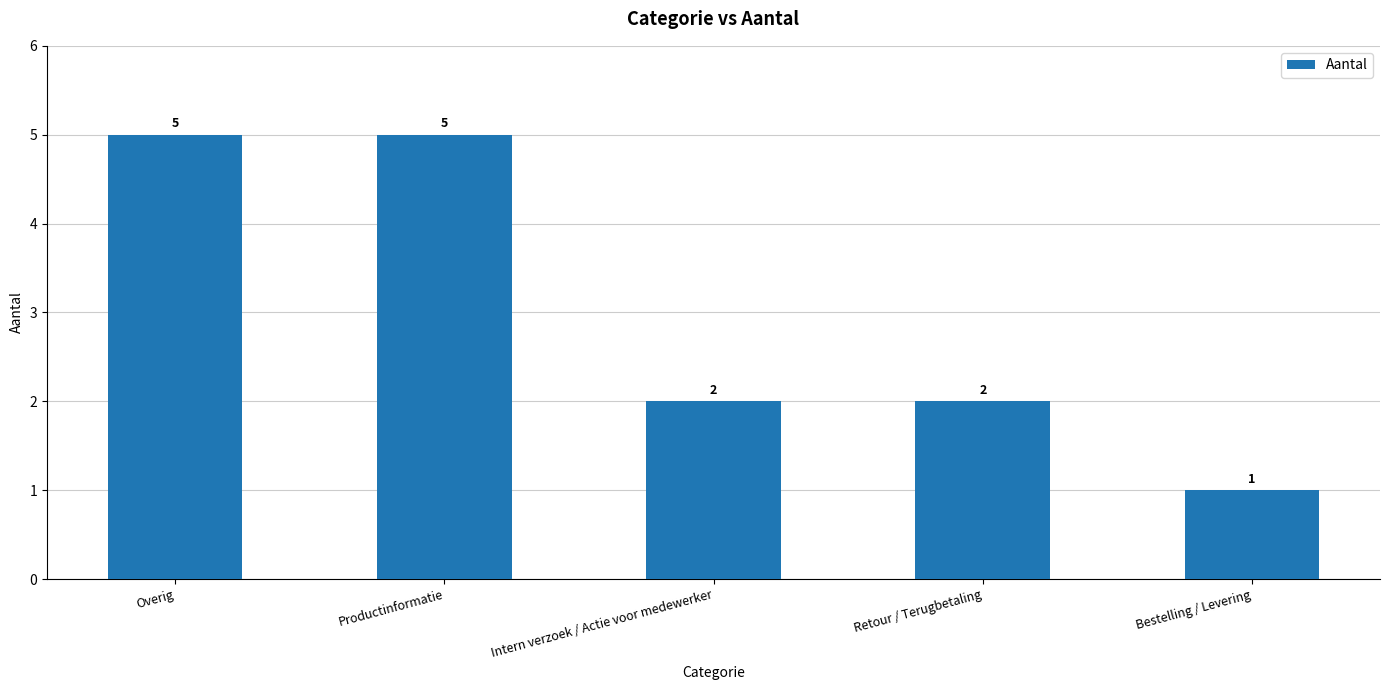

What is the maximum value shown in the chart?

5